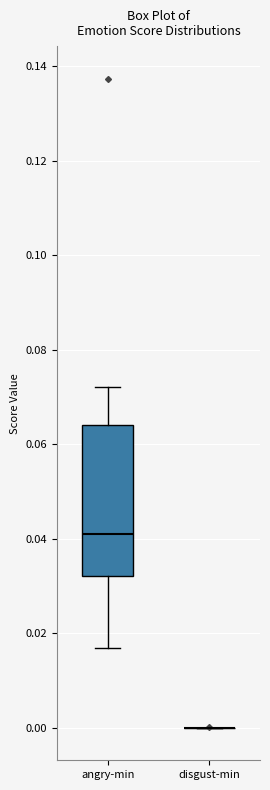

Reading left to right, transcribe this box plot: for each box, give where its median line is, the range the box spans, and where its two whiskers end, as read against the y-axis. The values are not printed on the chart, so give them approximately, as read against the axis.

angry-min: median 0.042, box 0.032 to 0.064, whiskers 0.016 to 0.072
disgust-min: box collapsed to a line at 0.000, whiskers 0.000 to 0.000